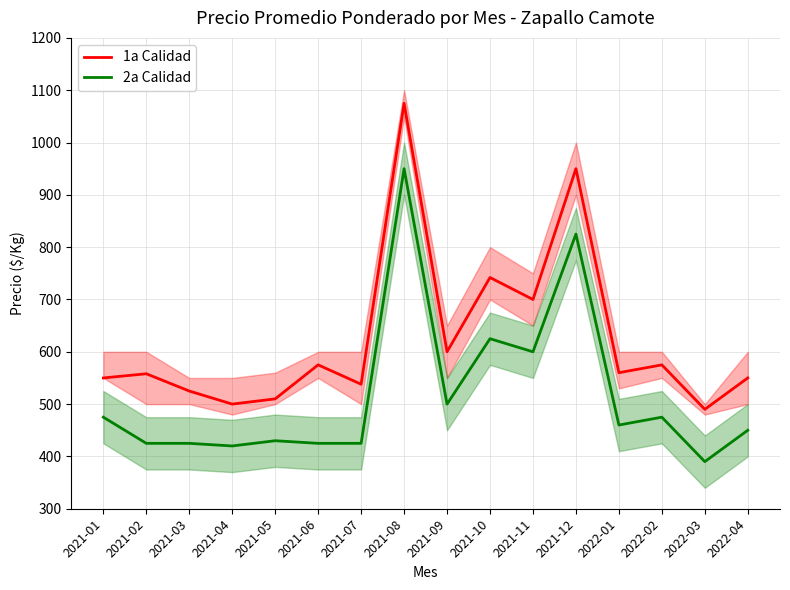

How many lines are shown in the chart?

2